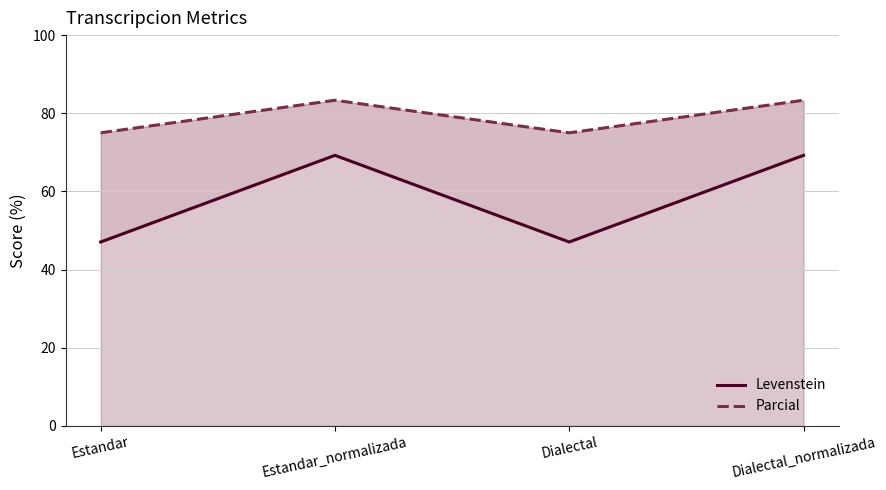

Which category has the lowest value across all series?

Estandar